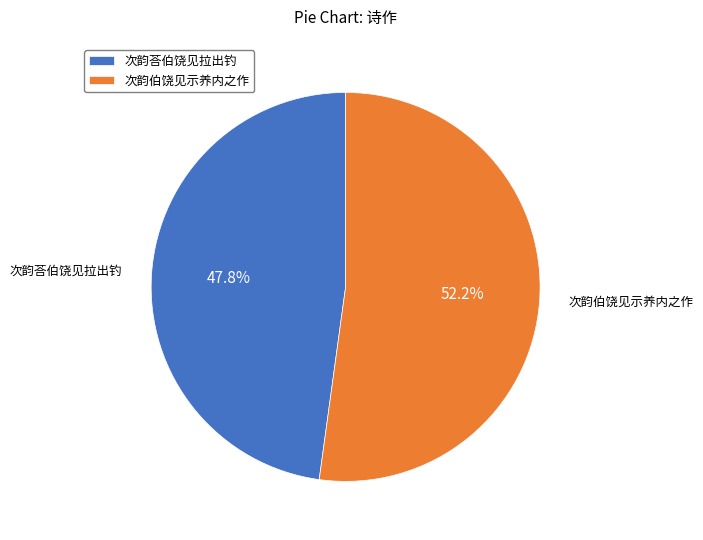

Which slice is the largest?

次韵伯饶见示养内之作